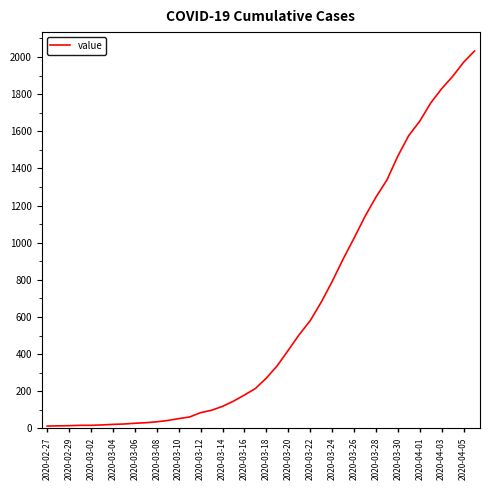

What is the difference between the maximum and minimum values?

2019